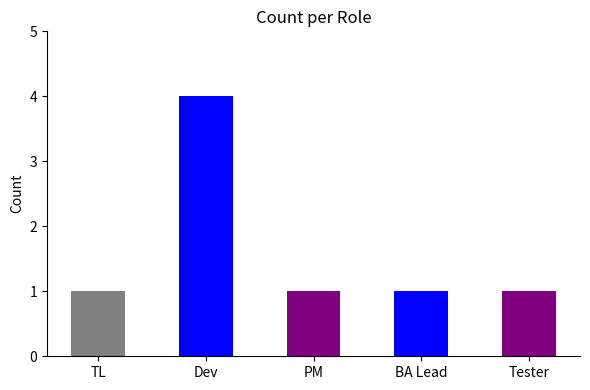

What is the label of the 4th bar from the right?

Dev